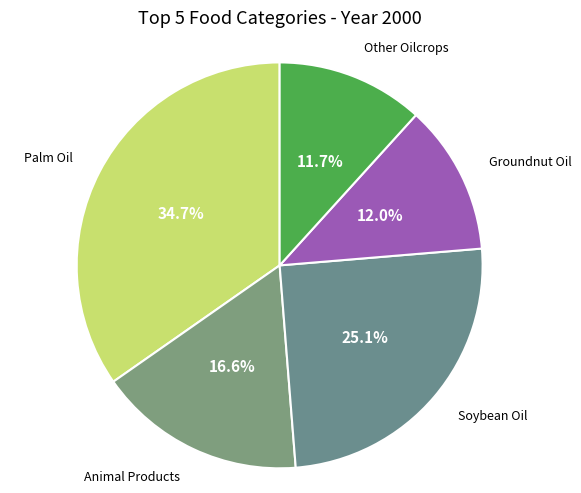

What is the largest slice in the pie chart?

Palm Oil